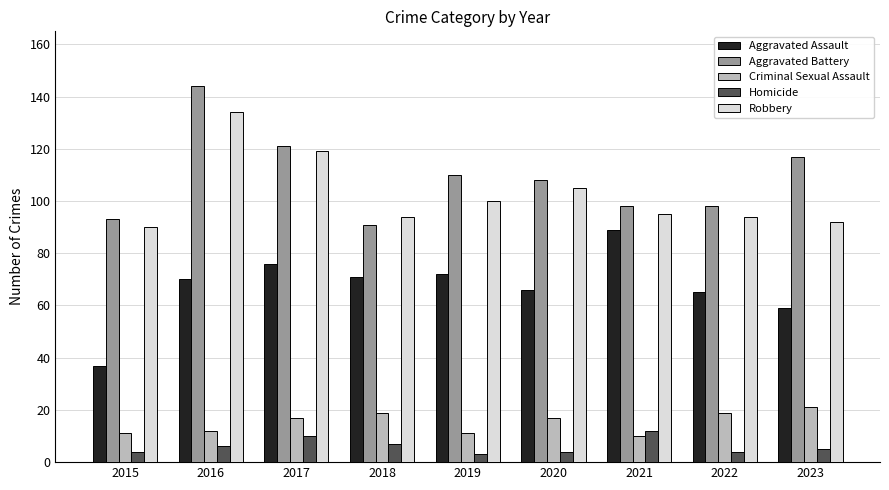

Does the chart contain stacked bars?

No